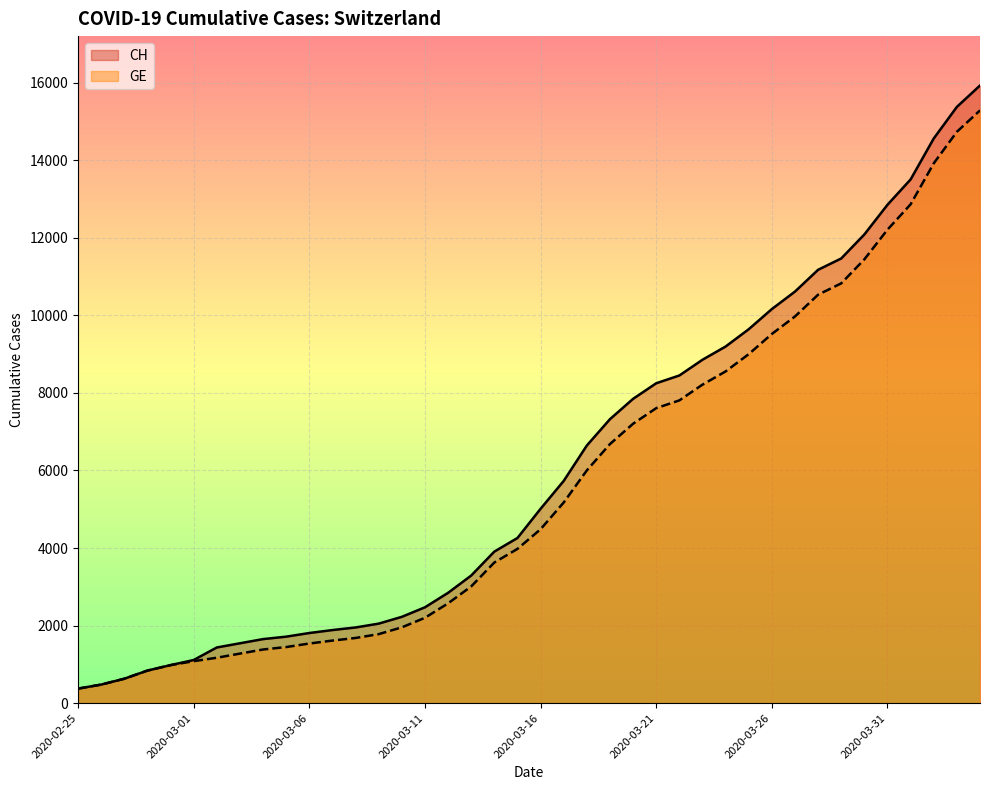

What are all the series names shown in the legend?

CH, GE